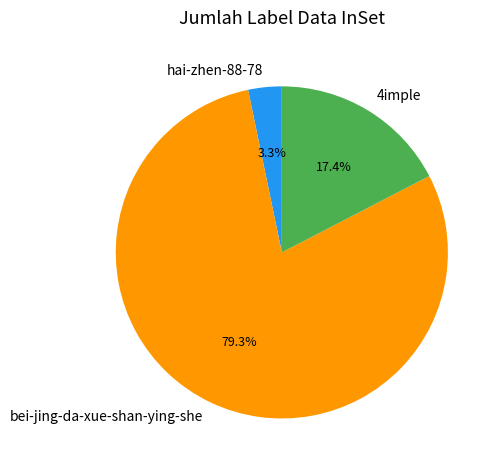

To the nearest percent, what percentage of the pie is bei-jing-da-xue-shan-ying-she?

79%